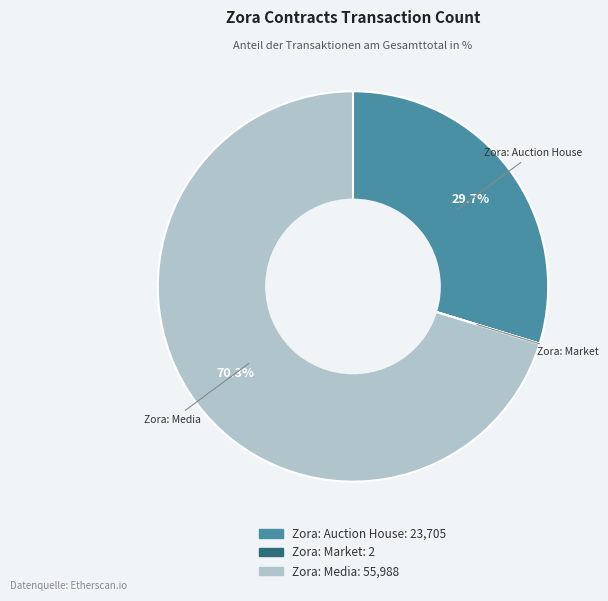

What portion of the pie excludes Zora: Auction House?

70.3%